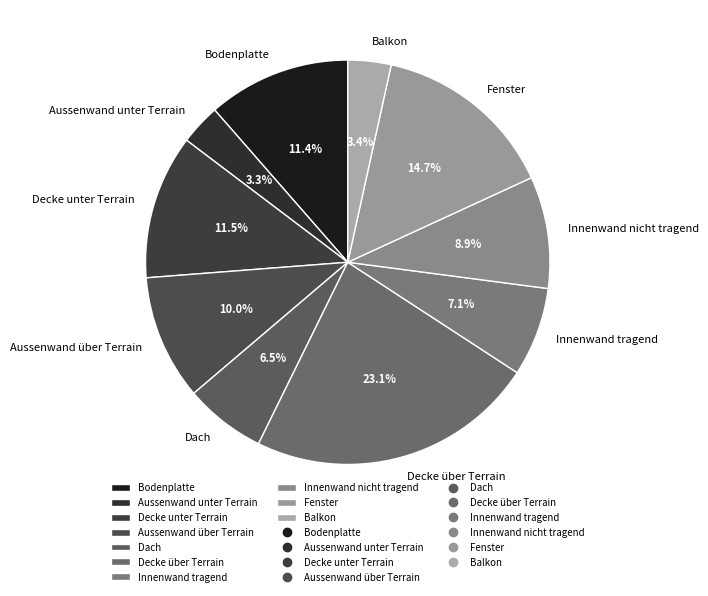

To the nearest percent, what is the combined percentage of Bodenplatte and Innenwand tragend?

19%